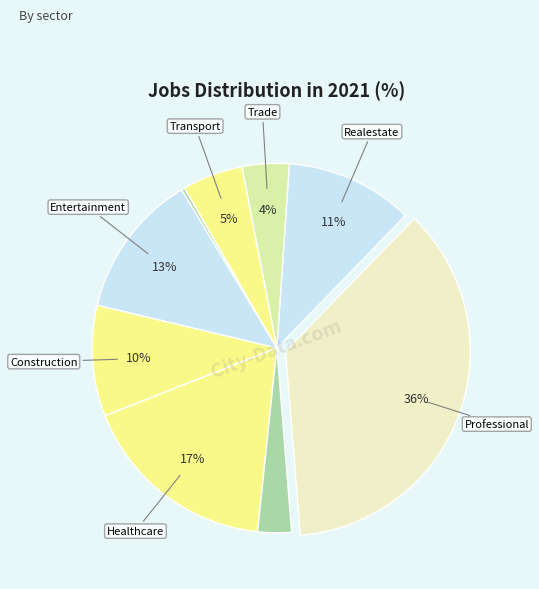

How many slices are in this pie chart?

9